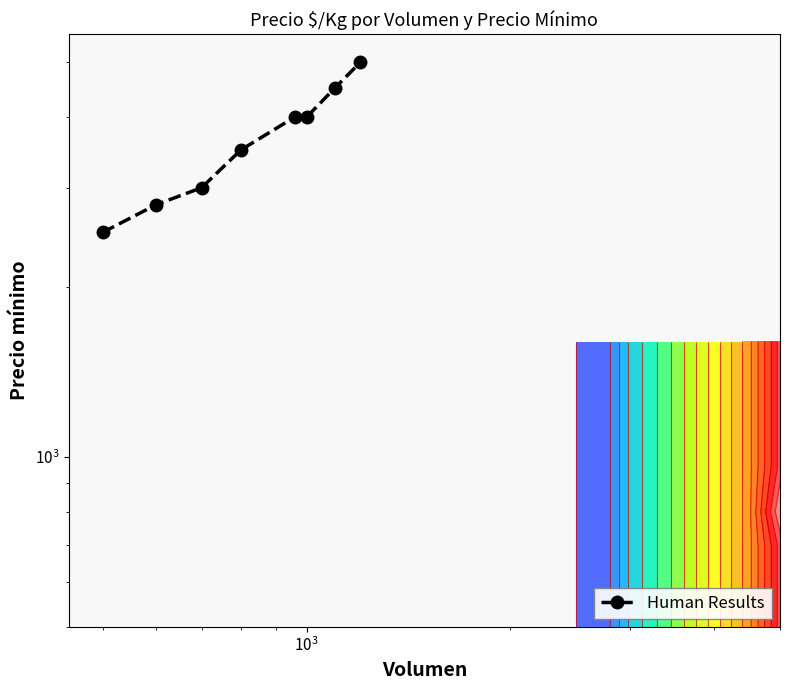

What is the average value?

3662